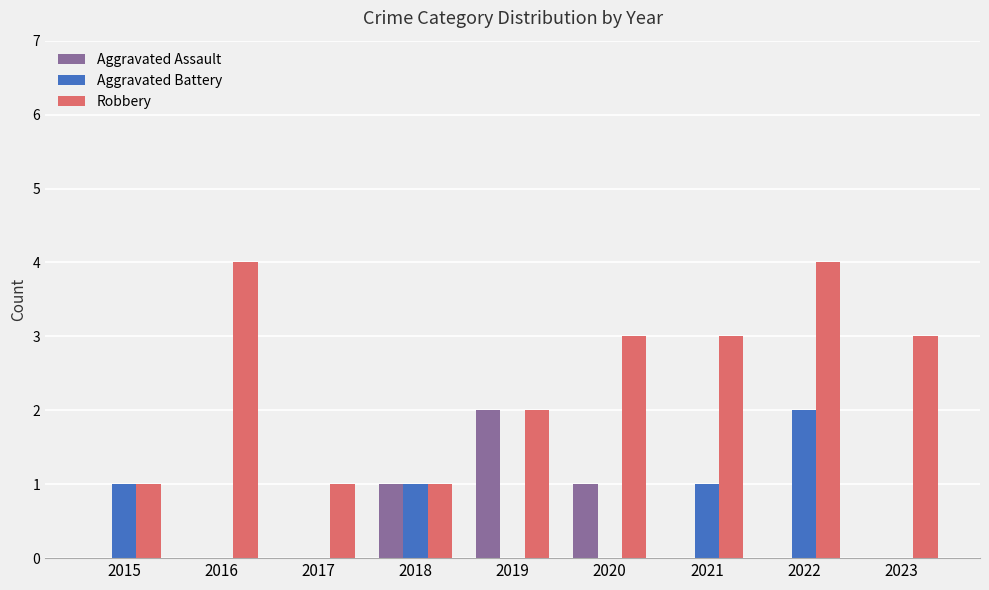

Reading right to left, what are all the values shown in this chart?

Aggravated Assault: 0	0	0	1	2	1	0	0	0
Aggravated Battery: 0	2	1	0	0	1	0	0	1
Robbery: 3	4	3	3	2	1	1	4	1